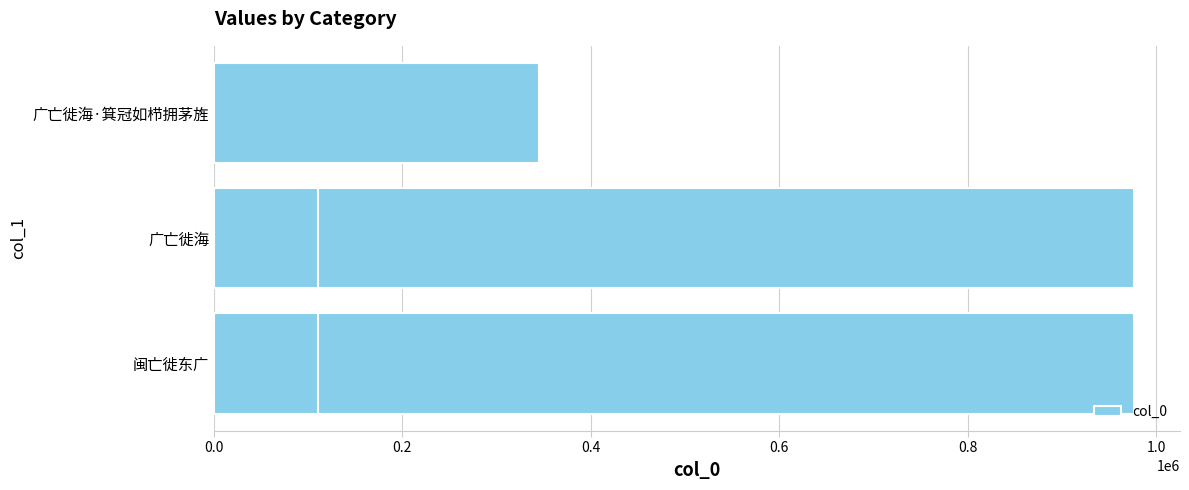

What is the change in value from 0.0 to 0.8?

-865722